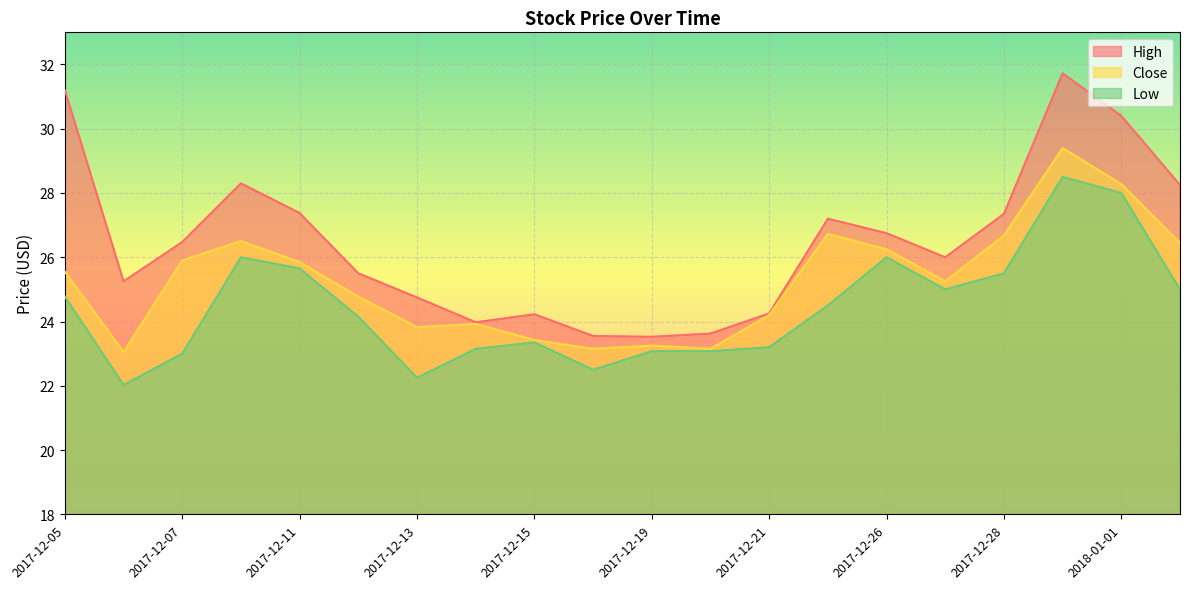

At which label does Close reach its peak?

2017-12-29